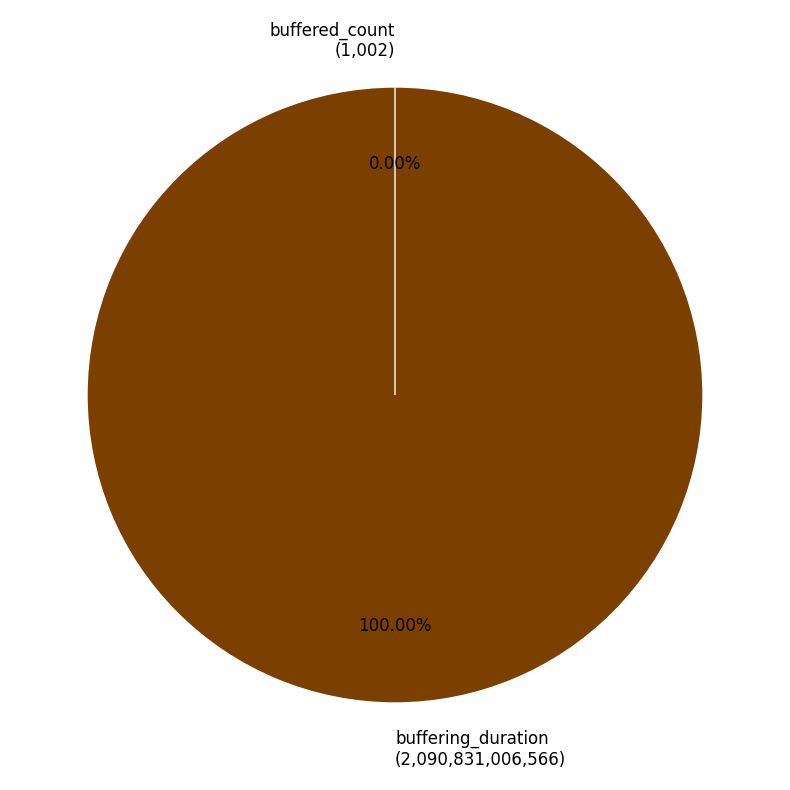

Which slice is the smallest?

buffered_count